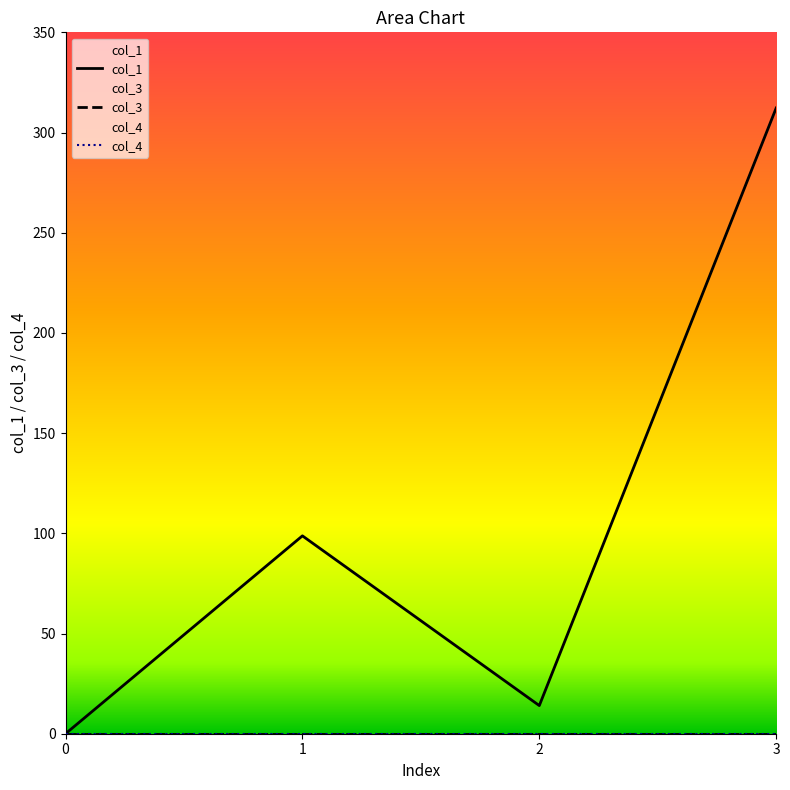

What is the difference between the maximum and minimum values in the col_1 series?

312.2